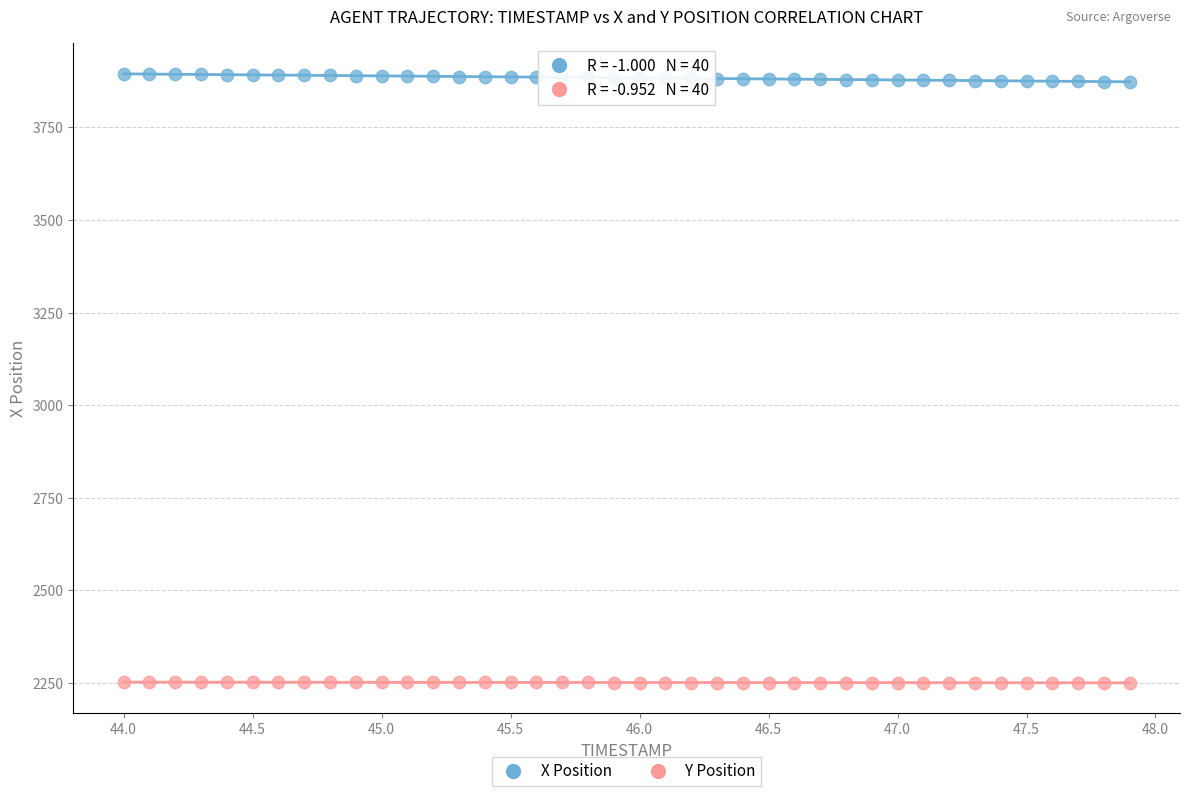

Across all data points, what is the range of X values (max minus min)?

3.9